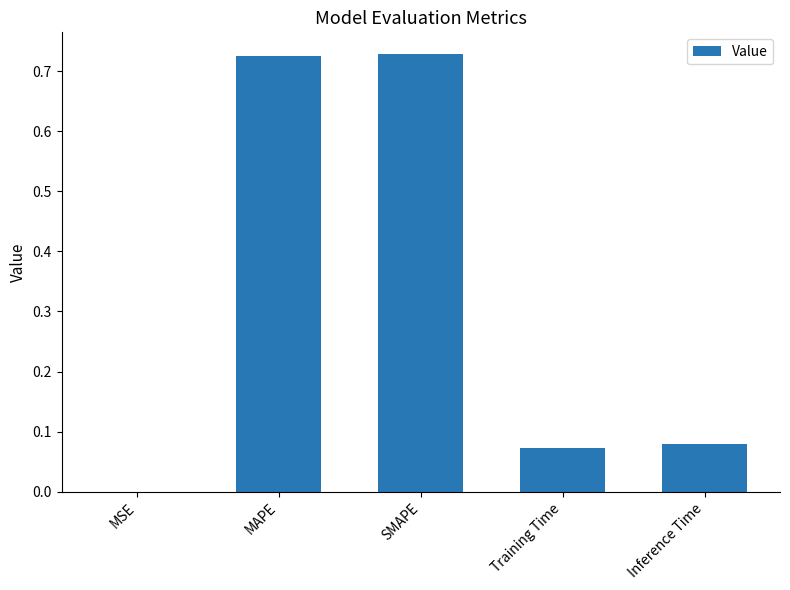

What is the sum of the values at Training Time and Inference Time?

0.2